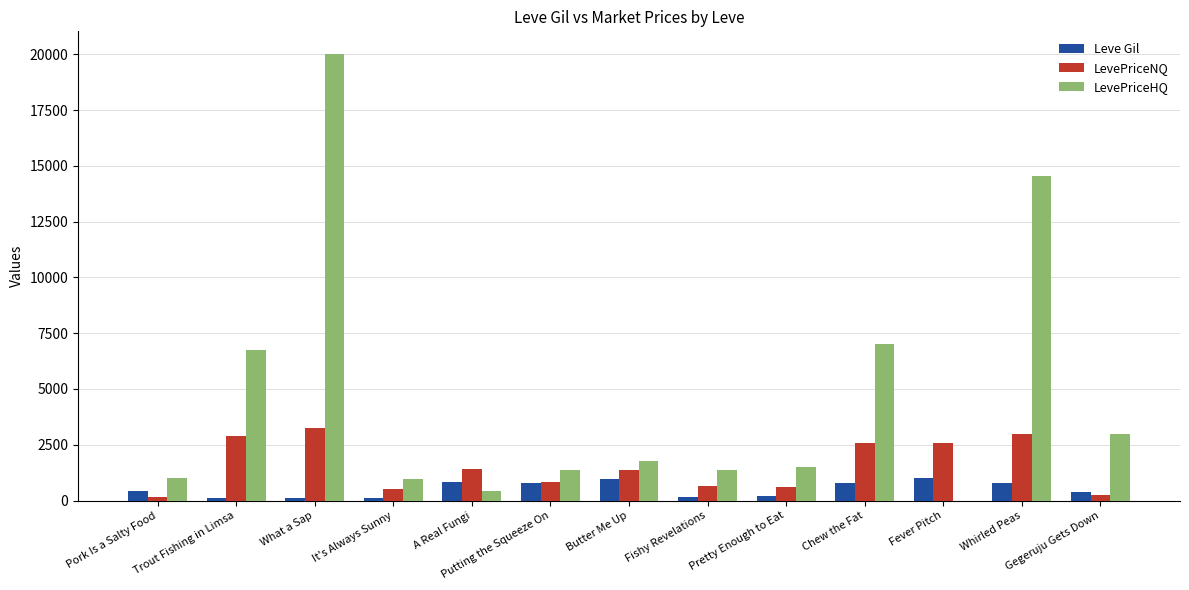

At which category is the sum across all series the highest?

What a Sap